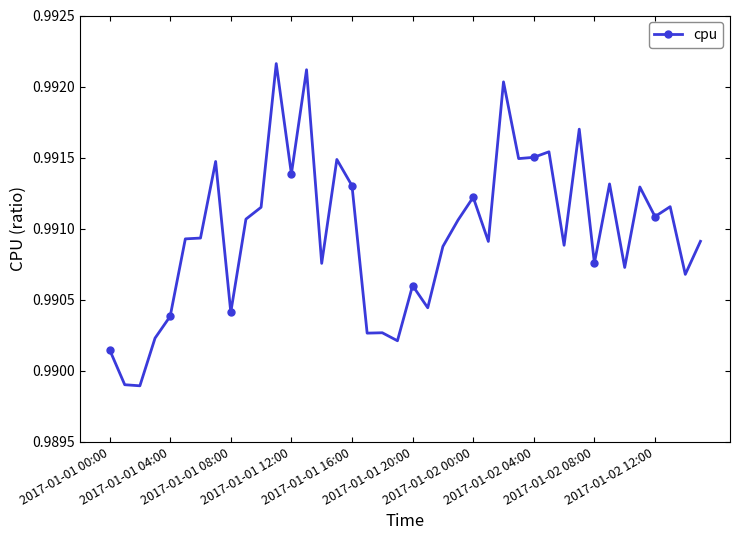

True or false: there are more than 1 points higher than both neighbors.

True